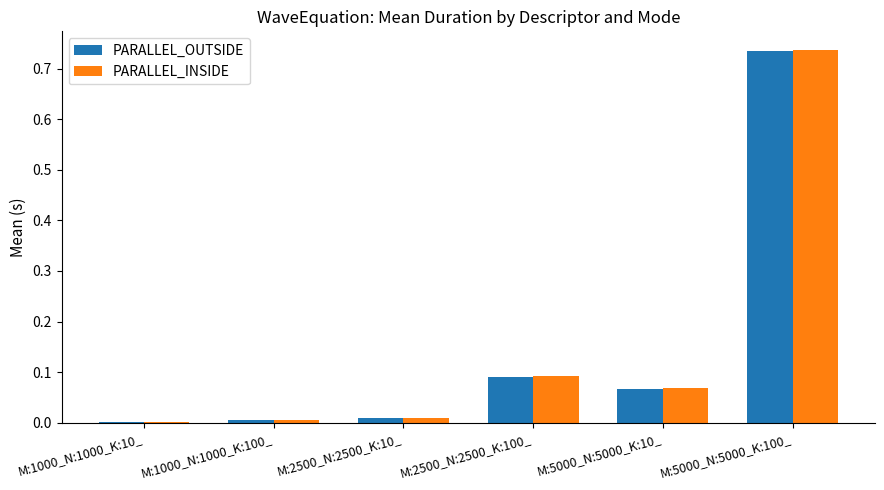

What are all the series names shown in the legend?

PARALLEL_OUTSIDE, PARALLEL_INSIDE